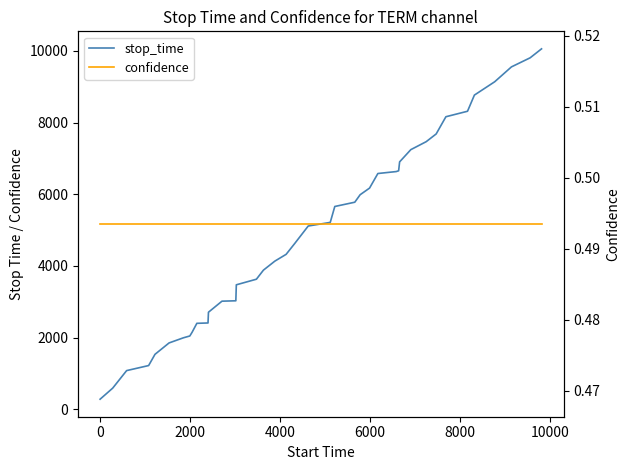

What is the sum of all confidence values?

19.7